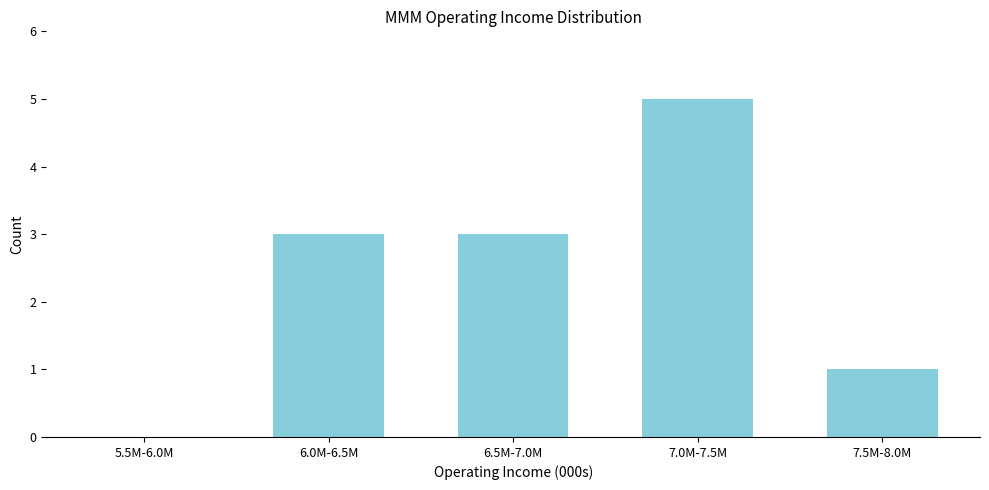

Reading left to right, extract all data points from this chart.

5.5M-6.0M=0	6.0M-6.5M=3	6.5M-7.0M=3	7.0M-7.5M=5	7.5M-8.0M=1